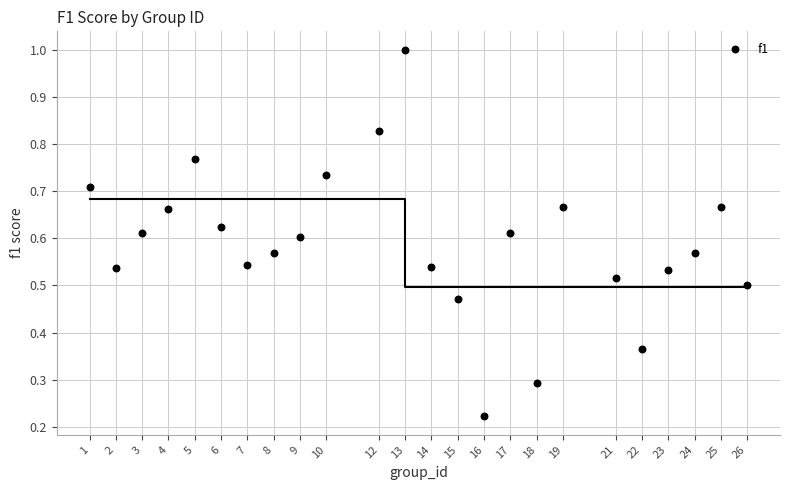

What is the range of X values (max minus min)?

25.0